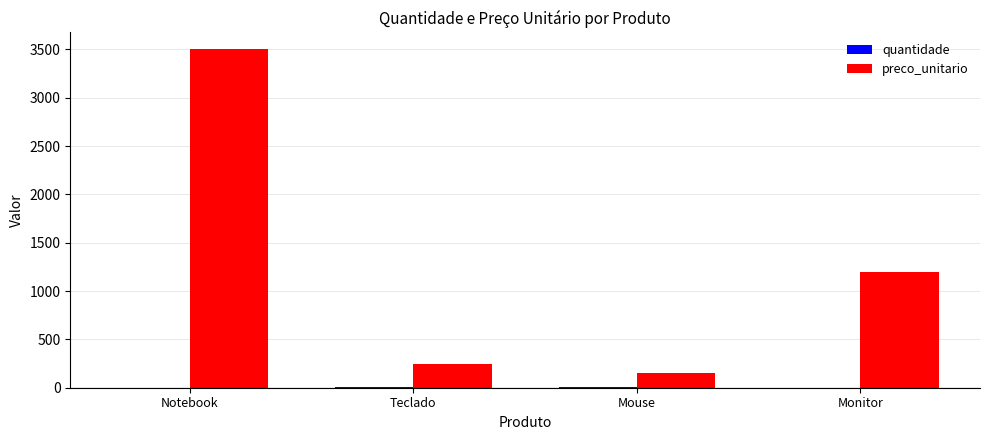

Between Teclado and Monitor, which series saw the biggest shift?

preco_unitario